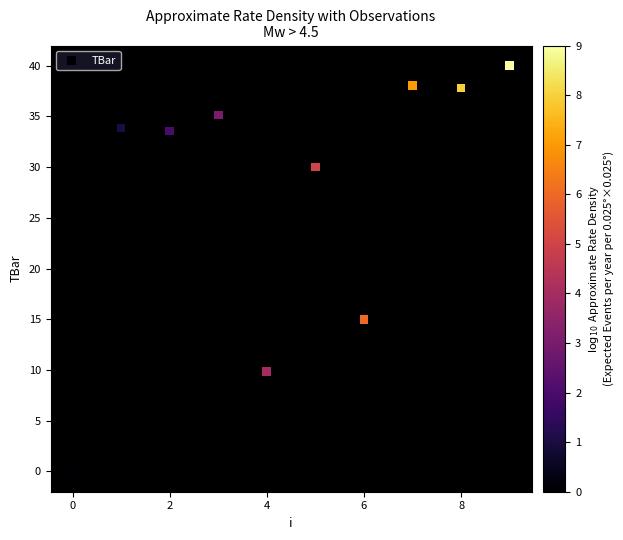

What is the average Y value?

27.3